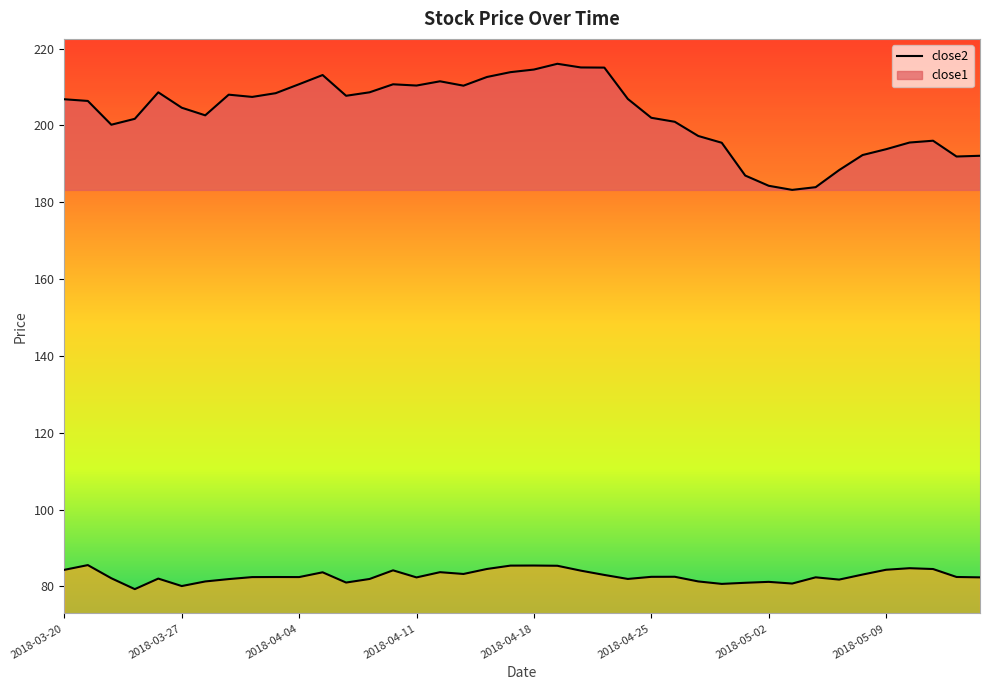

How many lines are shown in the chart?

2